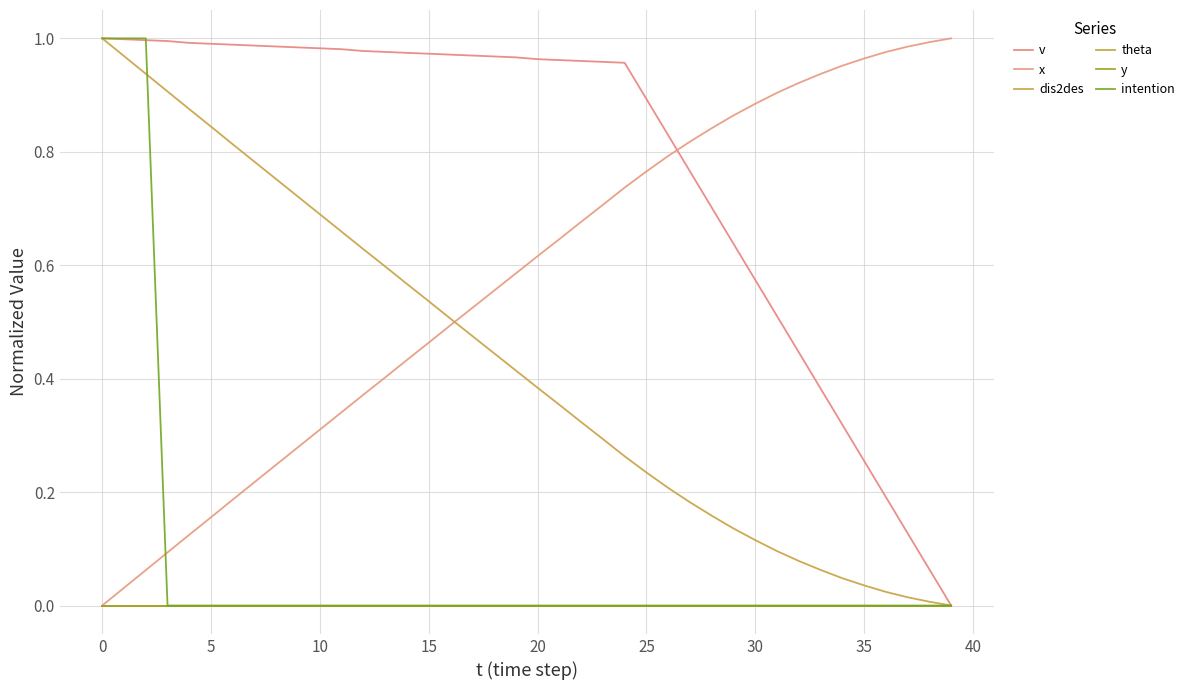

Is this an area chart (filled region under the line)?

No